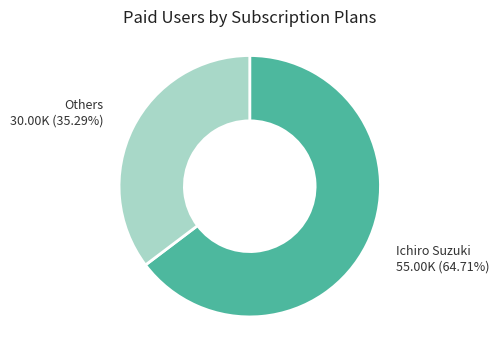

What is the ratio of the value at Ichiro Suzuki to the value at Others?

1.8